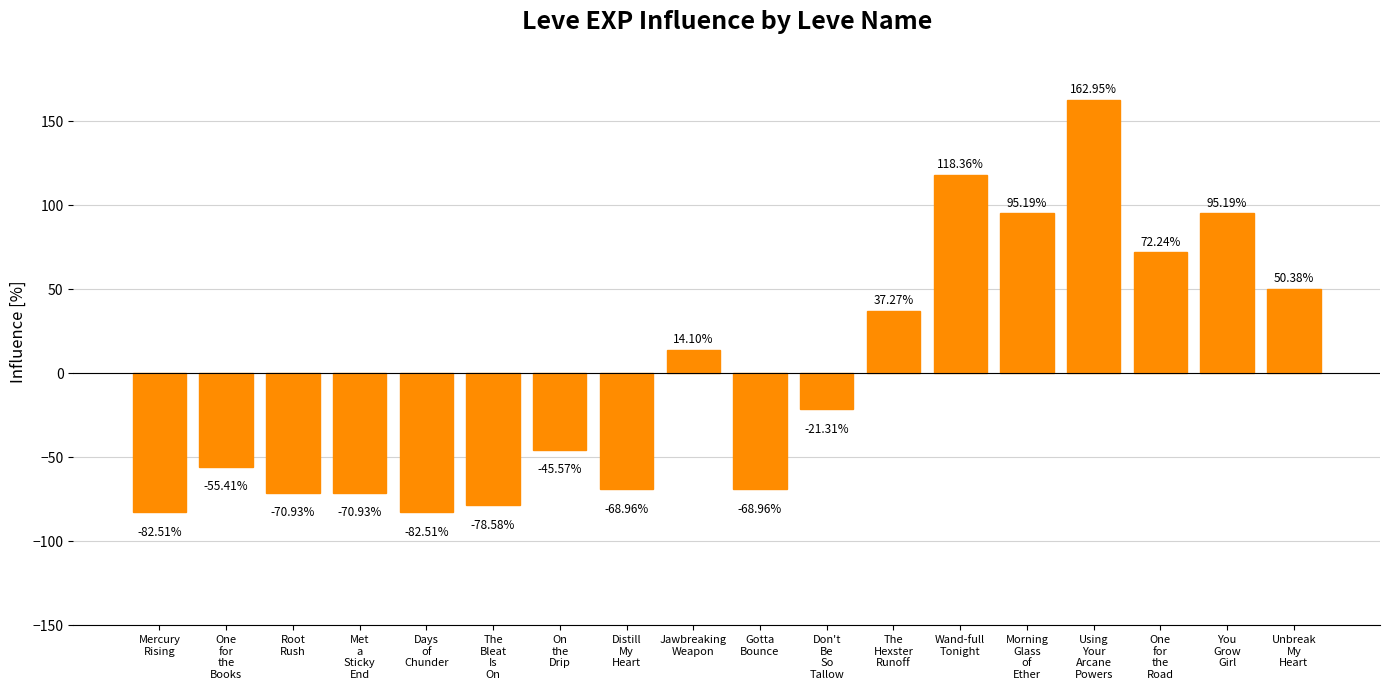

How many negative values are there?

10